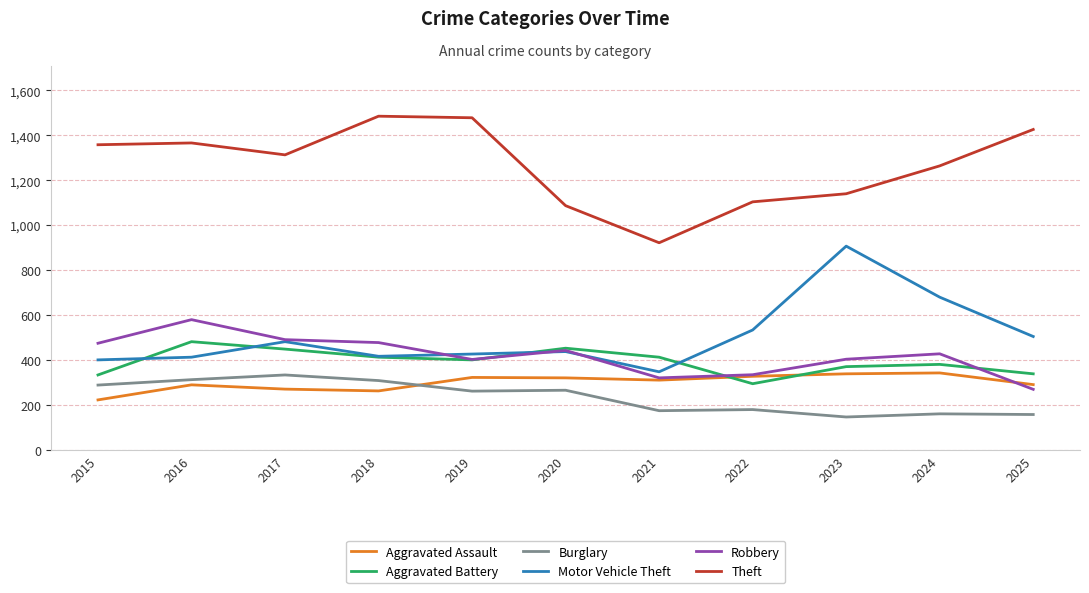

Which series has the largest total across all categories?

Theft